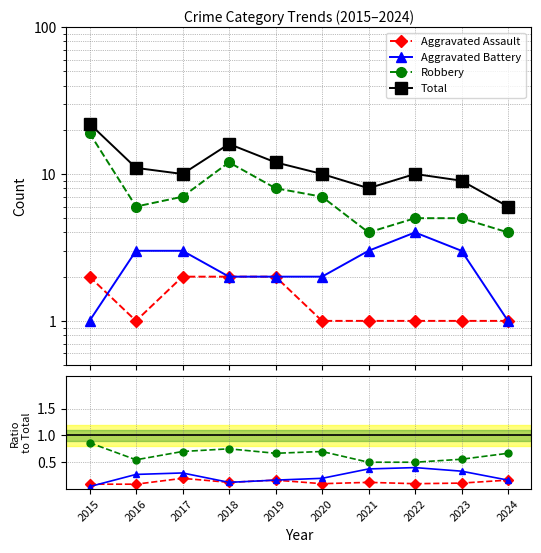

How many lines are shown in the chart?

4